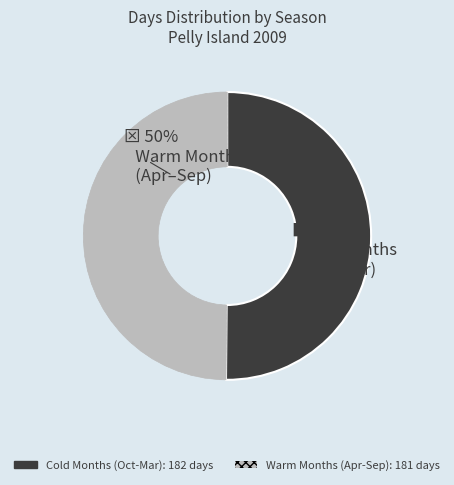

To the nearest percent, what is the average slice percentage?

50%